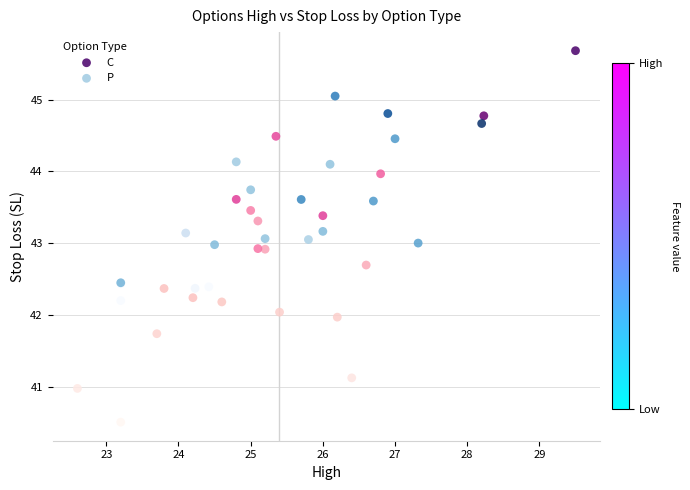

Which series reaches the maximum Y coordinate?

C